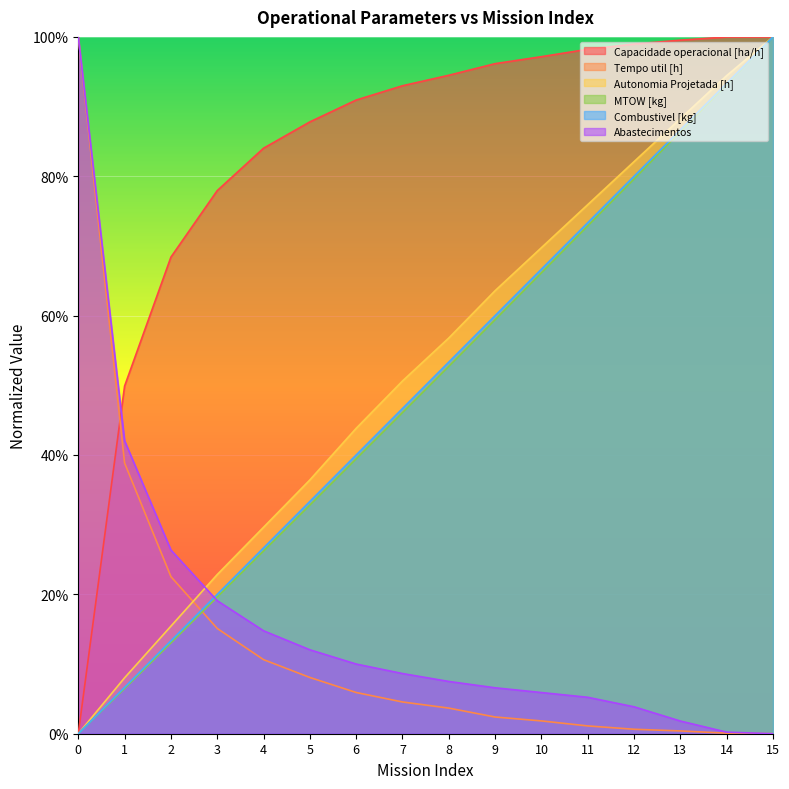

What is the value of the Tempo util [h] point at the 10th from the left?

2.4